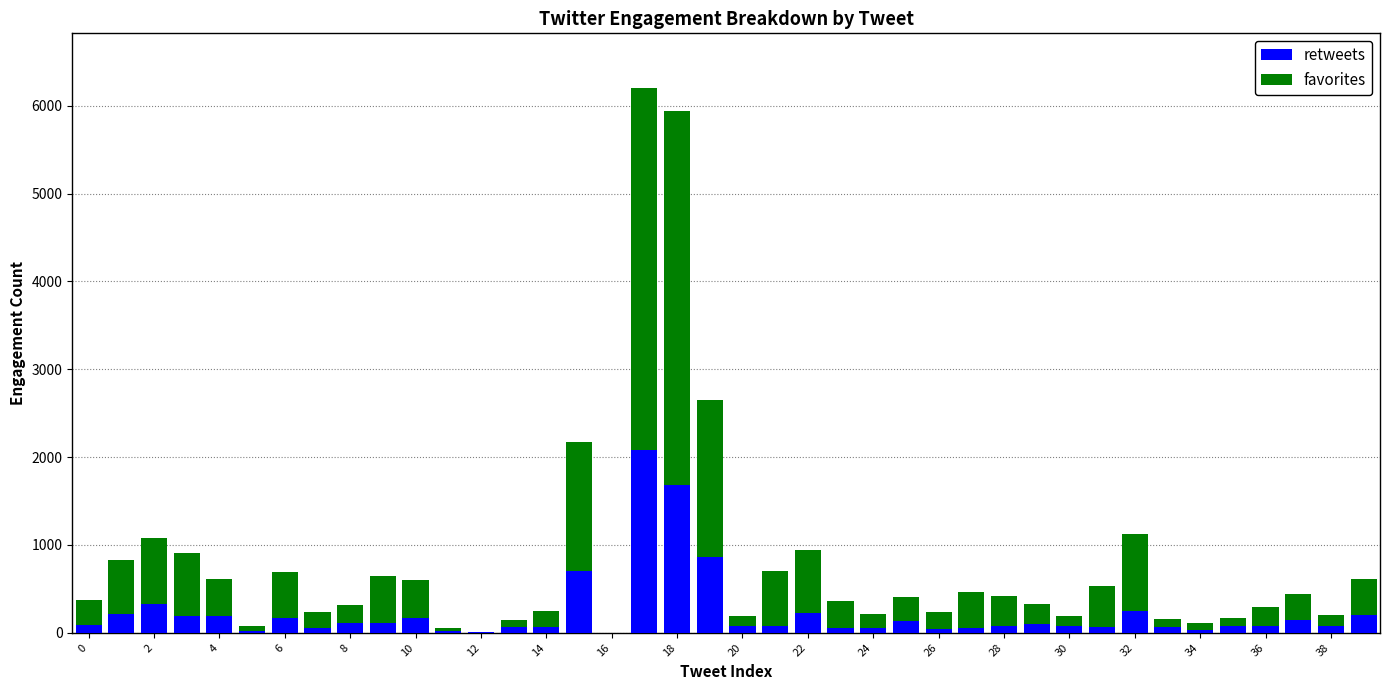

What is the highest value of the retweets series?

2078